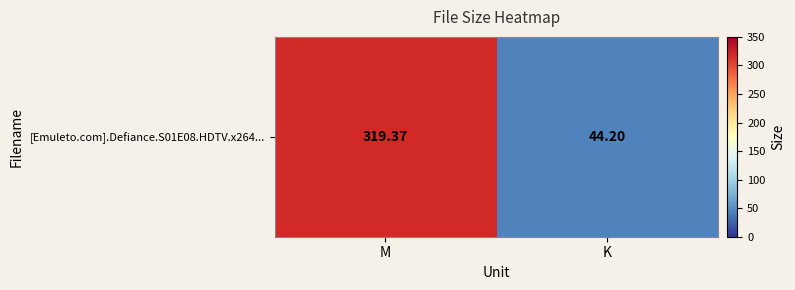

What is the change in value from M to K?

-275.2